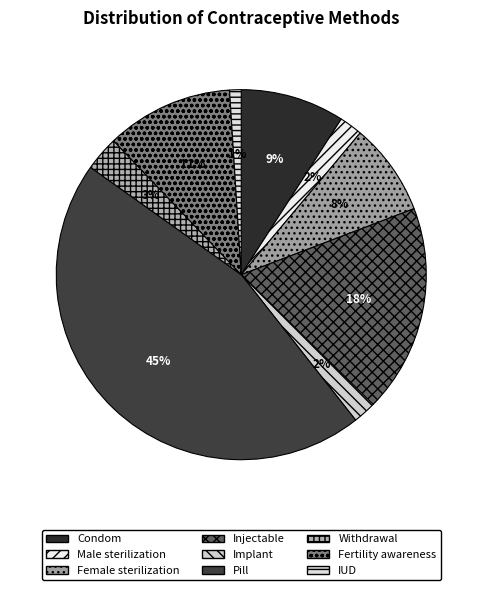

To the nearest percent, what is the average slice percentage?

11%